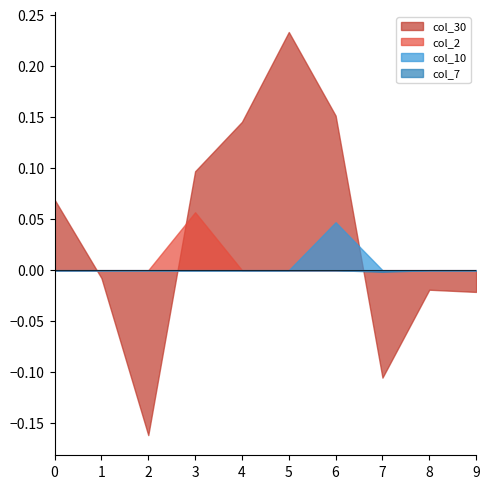

How many col_2 values are between 0 and 1?

10